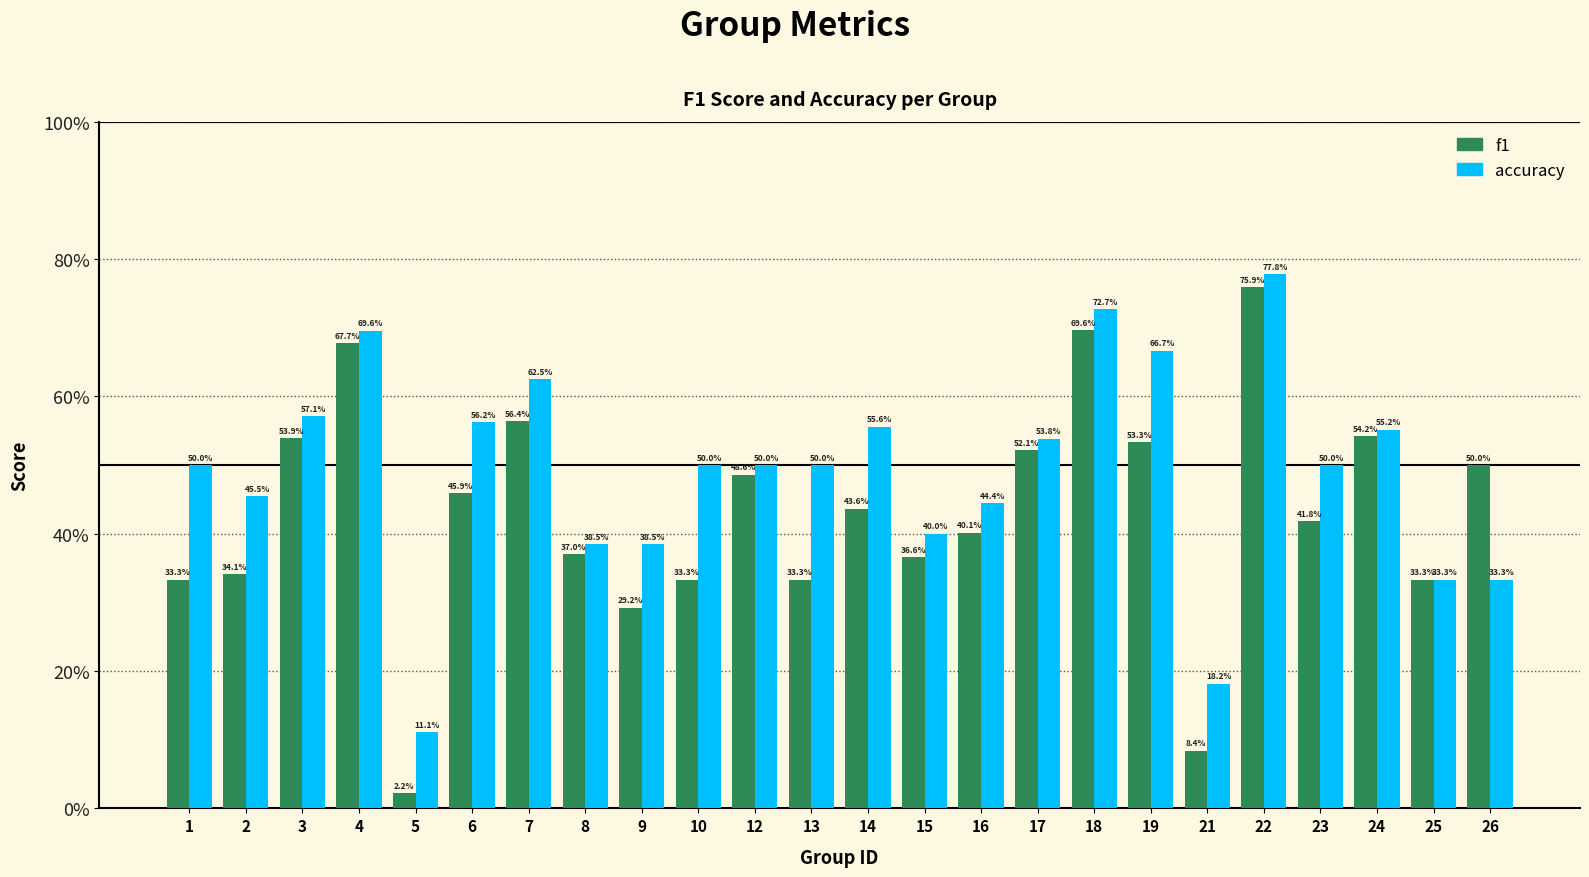

The value of f1 at 1 is 0.3. True or false?

True